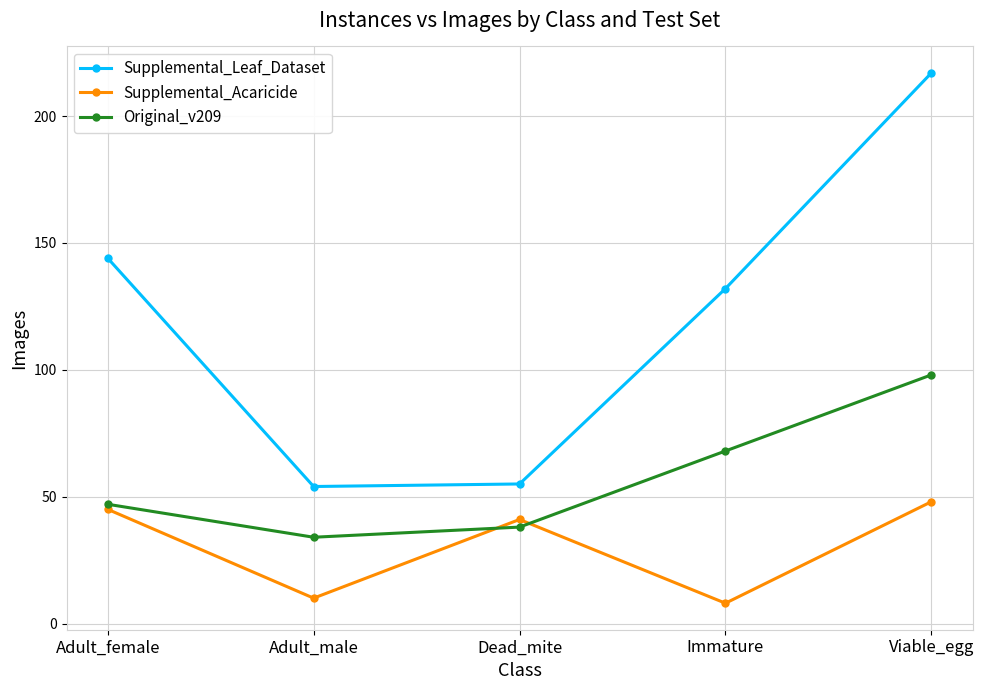

What is the sum of all Supplemental_Leaf_Dataset values?

602